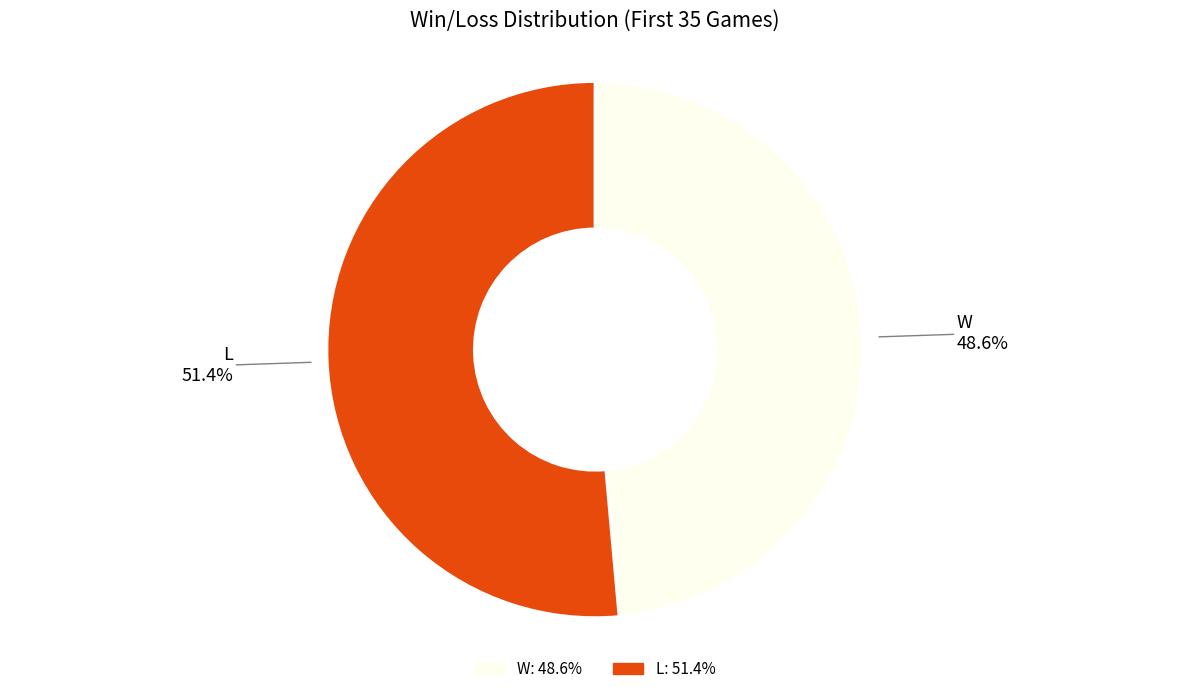

Which slice is the smallest?

W